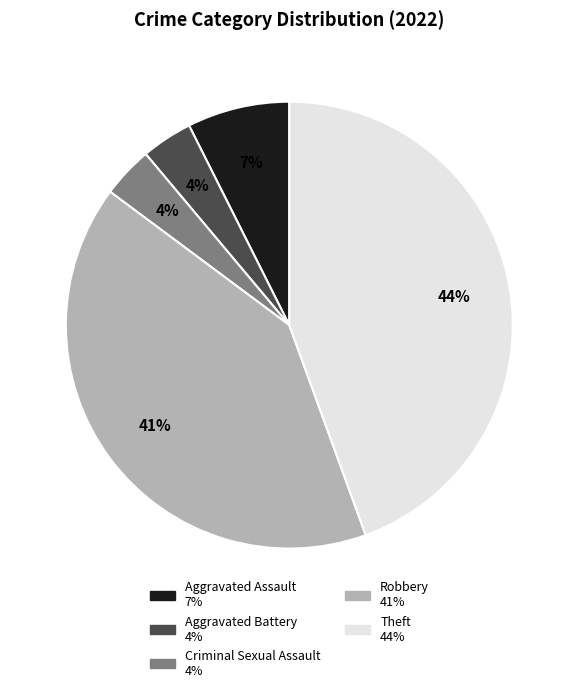

Approximately how many times larger is the value at Aggravated Battery compared to Robbery?

0.1